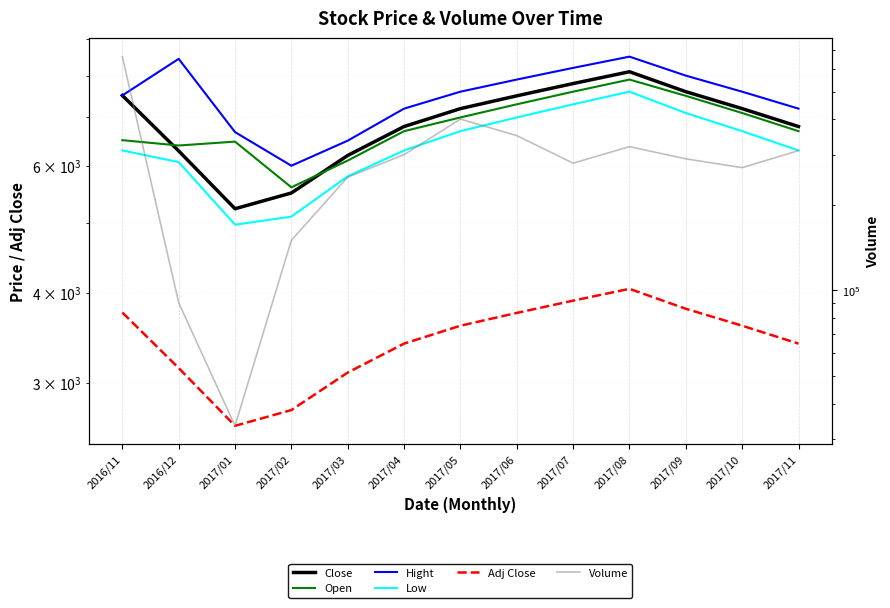

Reading left to right, list all the values displayed in this chart.

Close: 7510	6290	5230	5500	6200	6800	7200	7500	7800	8100	7600	7200	6800
Open: 6510	6400	6480	5600	6100	6700	7000	7300	7600	7900	7500	7100	6700
Hight: 7510	8440	6680	6000	6500	7200	7600	7900	8200	8500	8000	7600	7200
Low: 6300	6070	4970	5100	5800	6300	6700	7000	7300	7600	7100	6700	6300
Adj Close: 3755	3145	2615	2750	3100	3400	3600	3750	3900	4050	3800	3600	3400
Volume: 663200	90500	33400	150000	250000	300000	400000	350000	280000	320000	290000	270000	310000